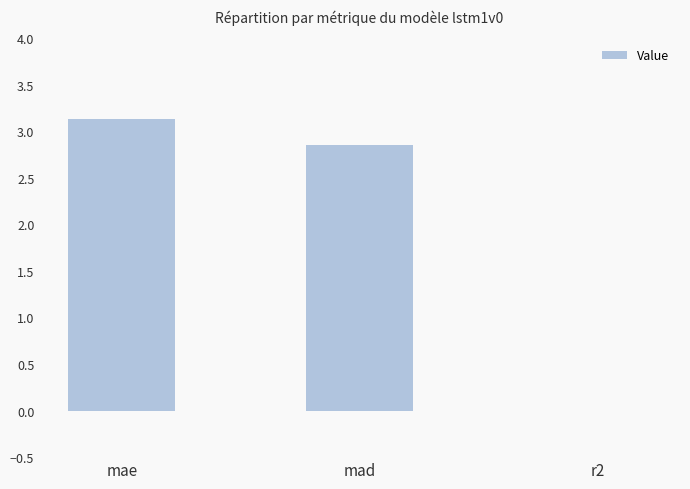

Which has a higher value, mae or mad?

mae